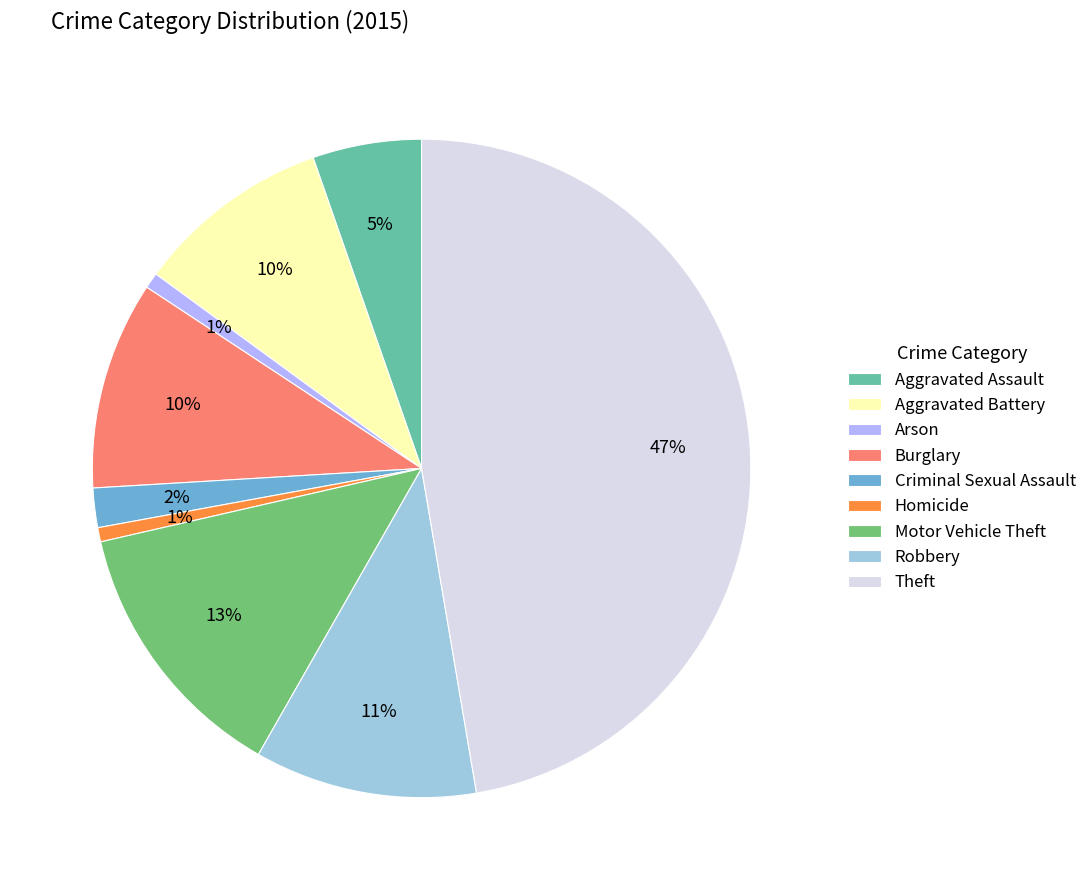

Is the sum of Robbery and Homicide greater than half?

No